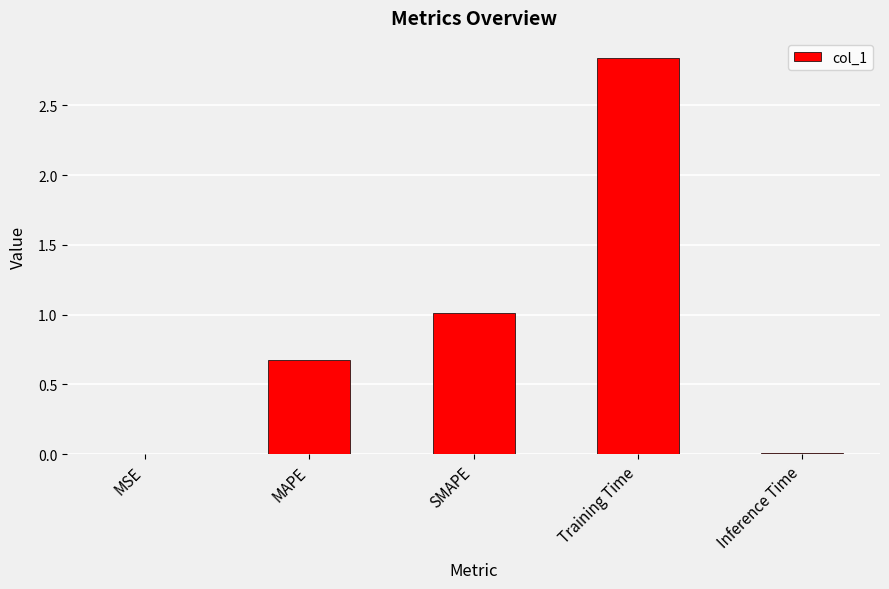

Which has a higher value, Training Time or SMAPE?

Training Time